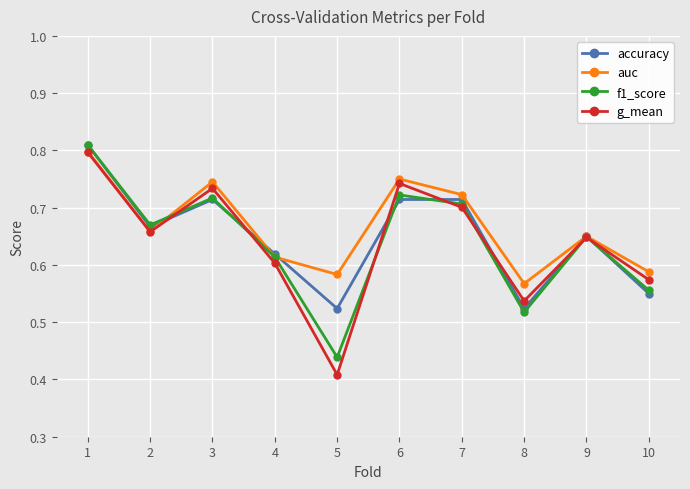

In f1_score, how many points are lower than both neighbors (excluding endpoints)?

3